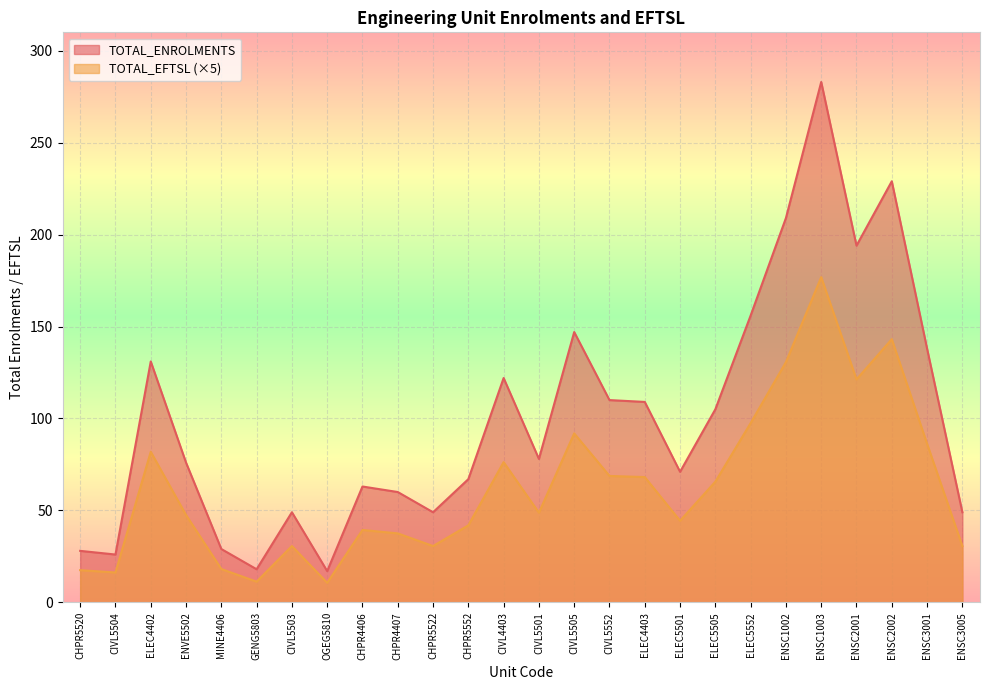

What is the sum of all TOTAL_ENROLMENTS values?

2613.0